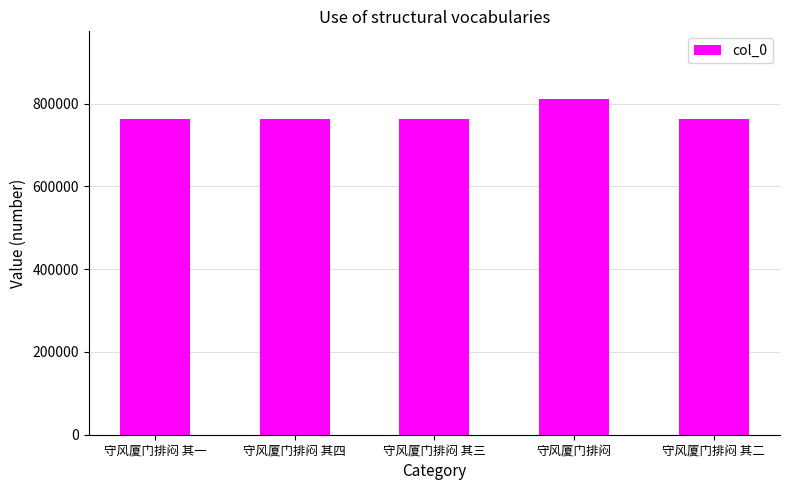

Approximately how many times larger is the value at 守风厦门排闷 compared to 守风厦门排闷 其一?

1.1